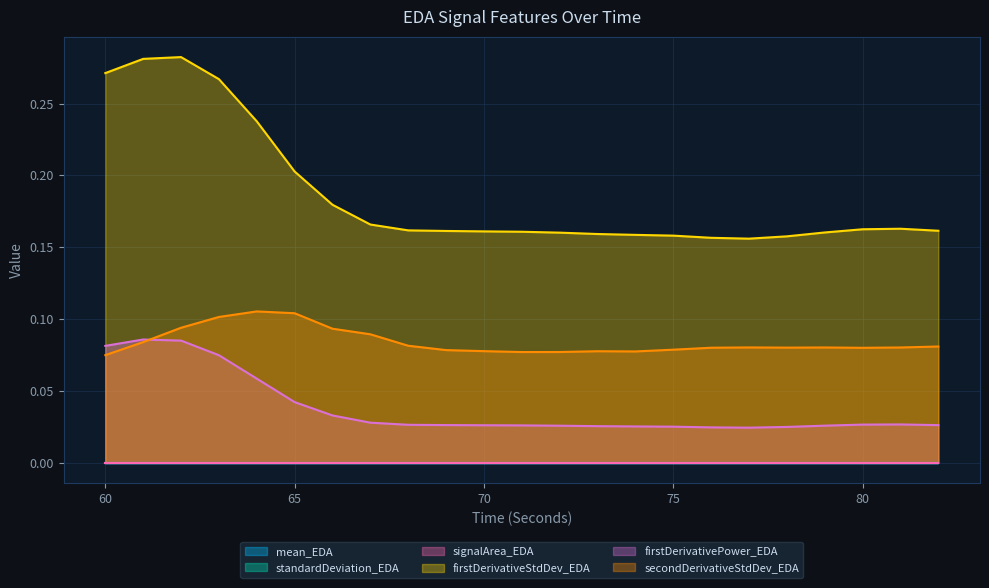

Reading left to right, extract all data points from this chart.

firstDerivativeStdDev_EDA: 60=0.3	61=0.3	62=0.3	63=0.3	64=0.2	65=0.2	66=0.2	67=0.2	68=0.2	69=0.2	70=0.2	71=0.2	72=0.2	73=0.2	74=0.2	75=0.2	76=0.2	77=0.2	78=0.2	79=0.2	80=0.2	81=0.2	82=0.2
firstDerivativePower_EDA: 60=0.1	61=0.1	62=0.1	63=0.1	64=0.1	65=0.0	66=0.0	67=0.0	68=0.0	69=0.0	70=0.0	71=0.0	72=0.0	73=0.0	74=0.0	75=0.0	76=0.0	77=0.0	78=0.0	79=0.0	80=0.0	81=0.0	82=0.0
secondDerivativeStdDev_EDA: 60=0.1	61=0.1	62=0.1	63=0.1	64=0.1	65=0.1	66=0.1	67=0.1	68=0.1	69=0.1	70=0.1	71=0.1	72=0.1	73=0.1	74=0.1	75=0.1	76=0.1	77=0.1	78=0.1	79=0.1	80=0.1	81=0.1	82=0.1